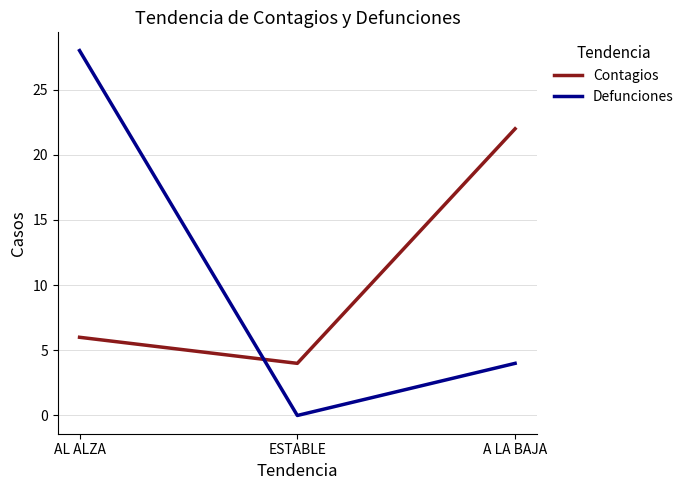

Which series has the widest spread of values?

Defunciones